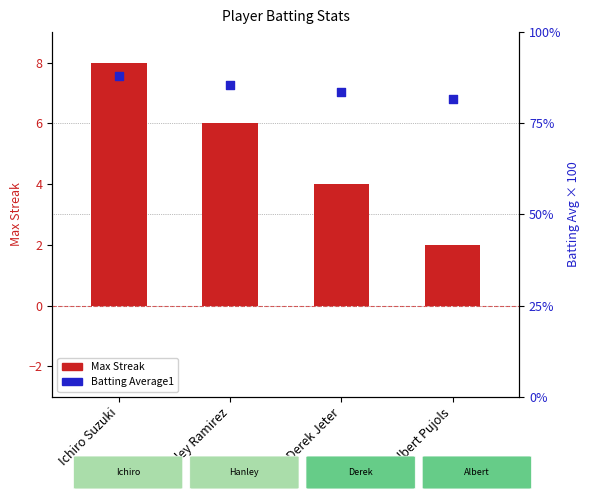

What are all the series names shown in the legend?

Max Streak, Batting Average1